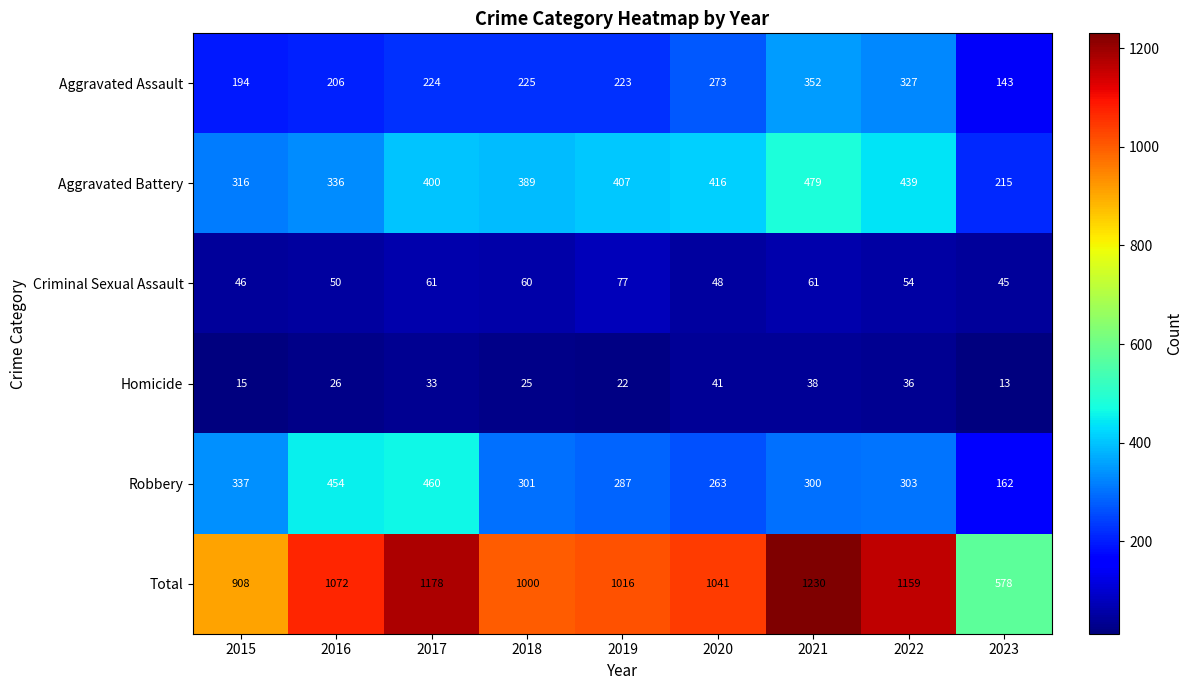

Which series changed the most between 2018 and 2019?

Aggravated Battery